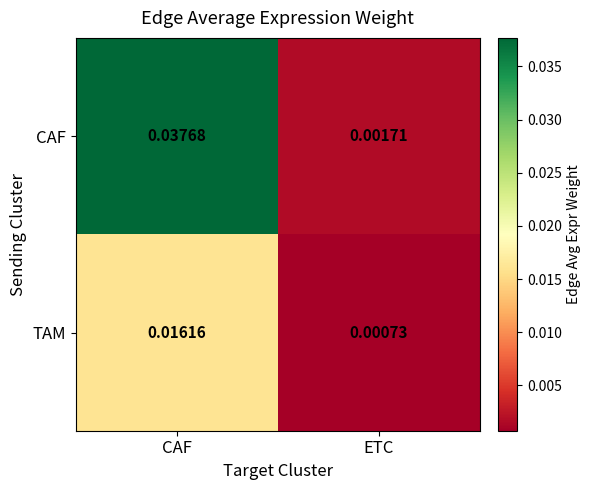

Which series has the largest total across all categories?

CAF